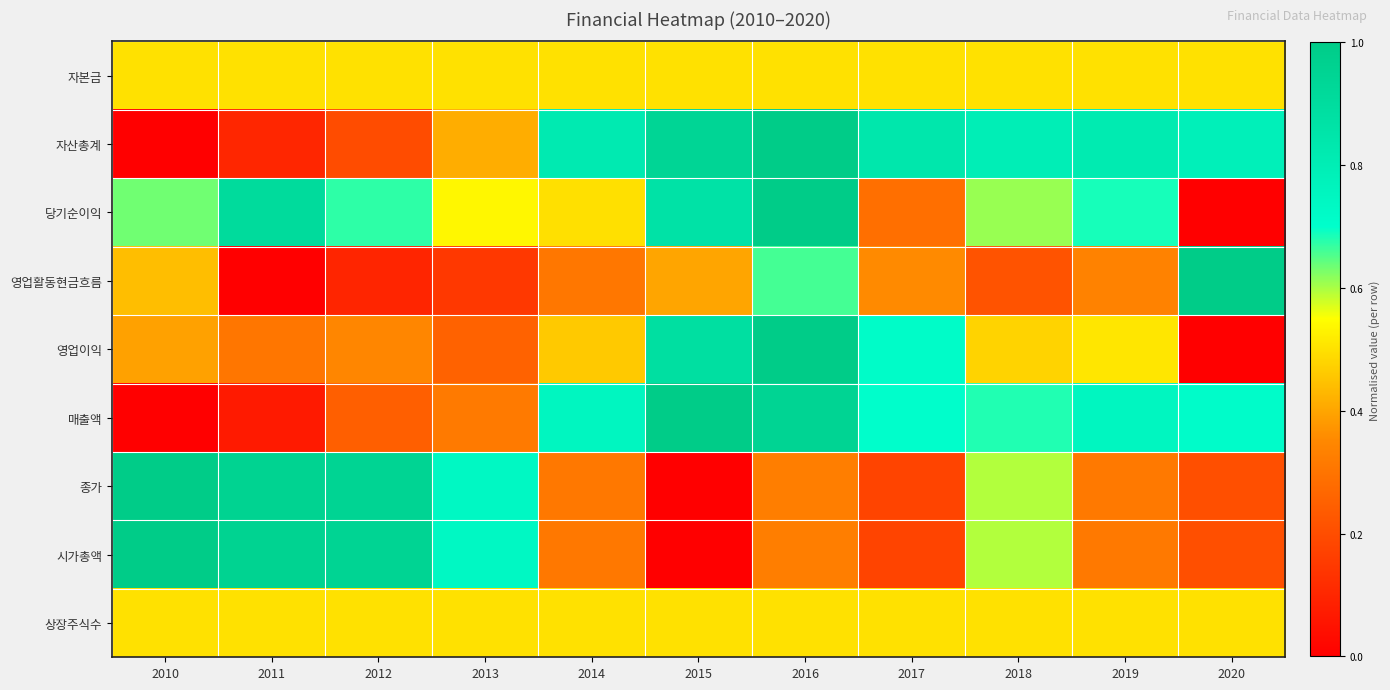

Which series changed the most between 2013 and 2020?

영업활동현금흐름